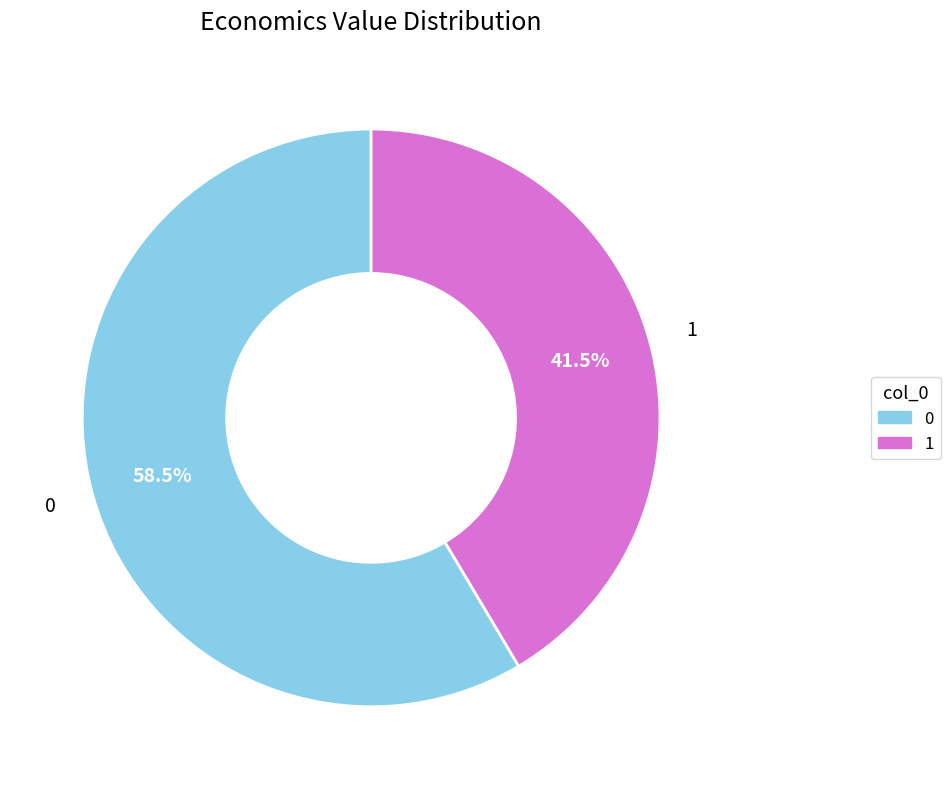

To the nearest percent, what is the difference between the largest and smallest slice percentages?

17%